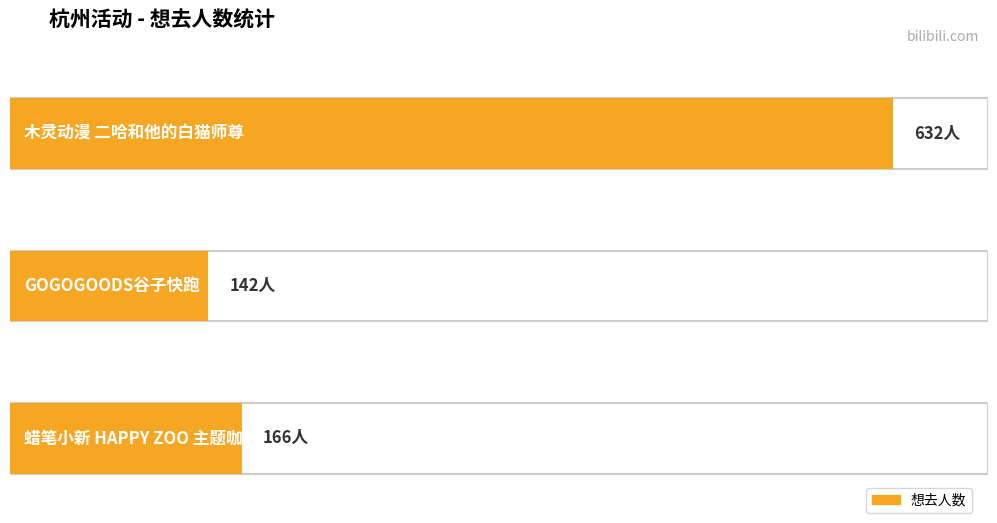

How many bars are there in total?

3